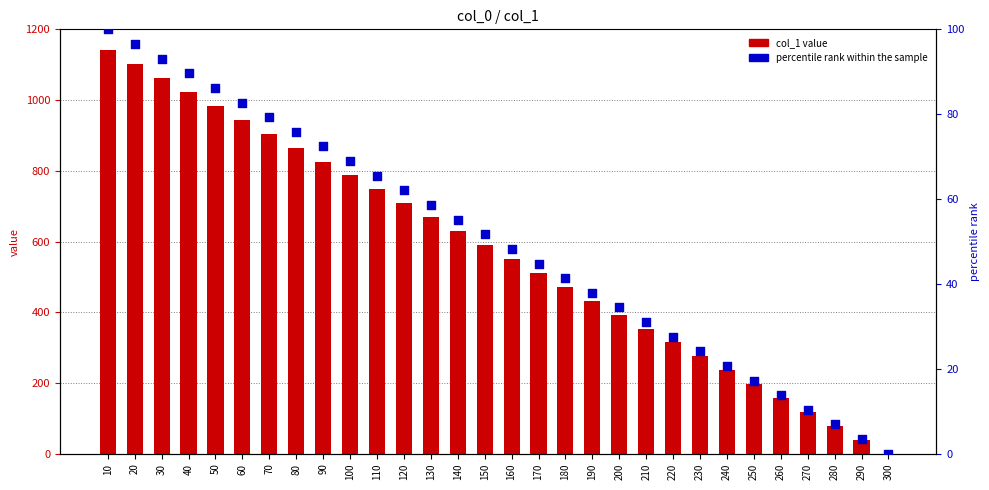

Which series reaches the maximum Y coordinate?

col_1